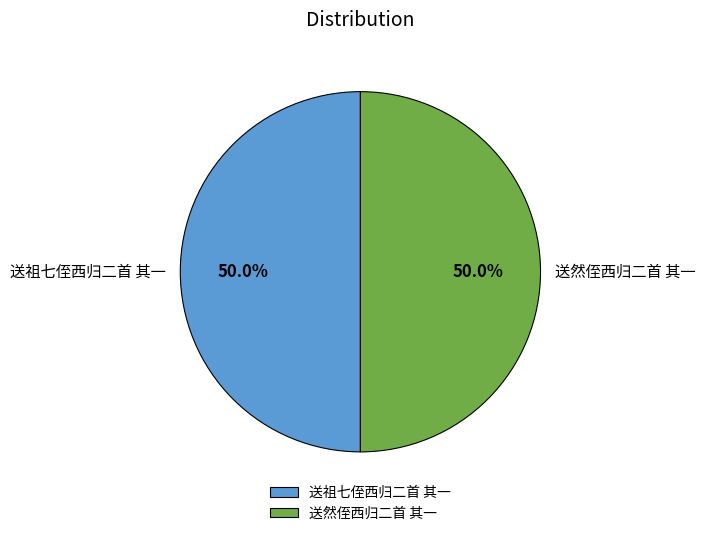

What percentage do 送祖七侄西归二首 其一 and 送然侄西归二首 其一 together represent?

100.0%